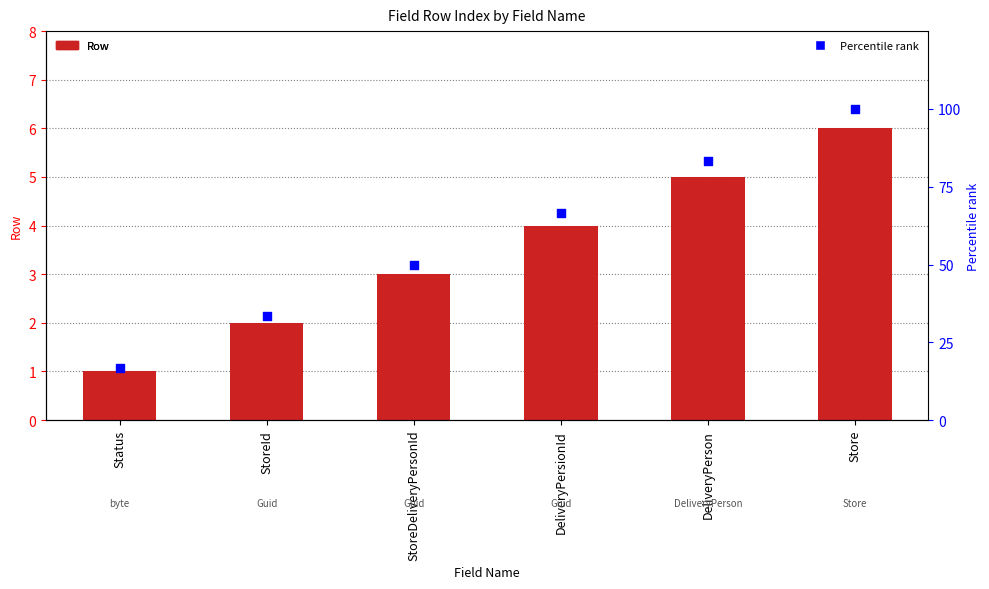

What is the total value across all series at DeliveryPerson?

88.3